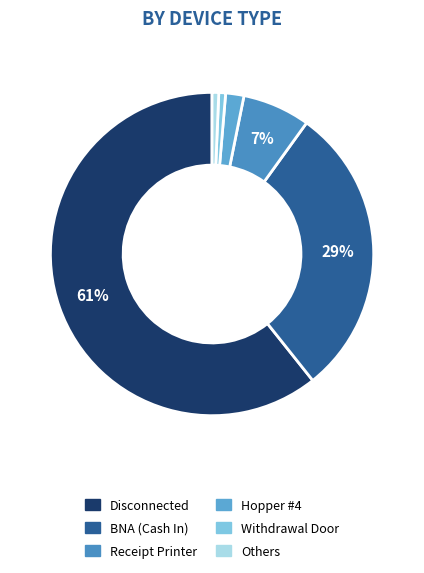

Count the number of slices in the pie.

6